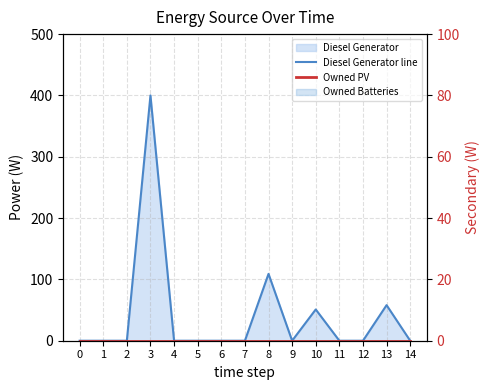

At which category does Diesel Generator line reach its first local peak?

3